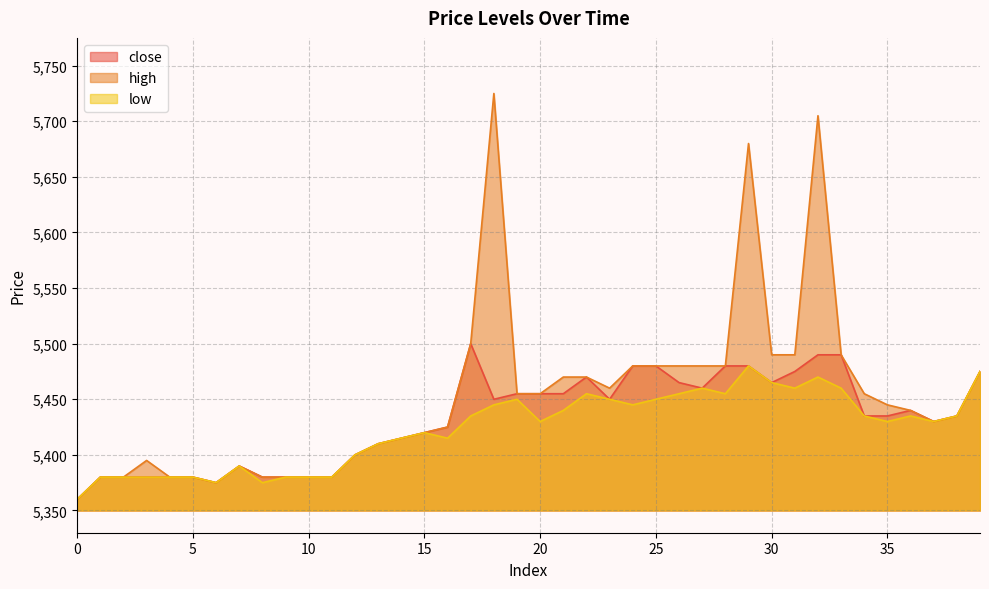

At which label does close first exceed 5435?

17